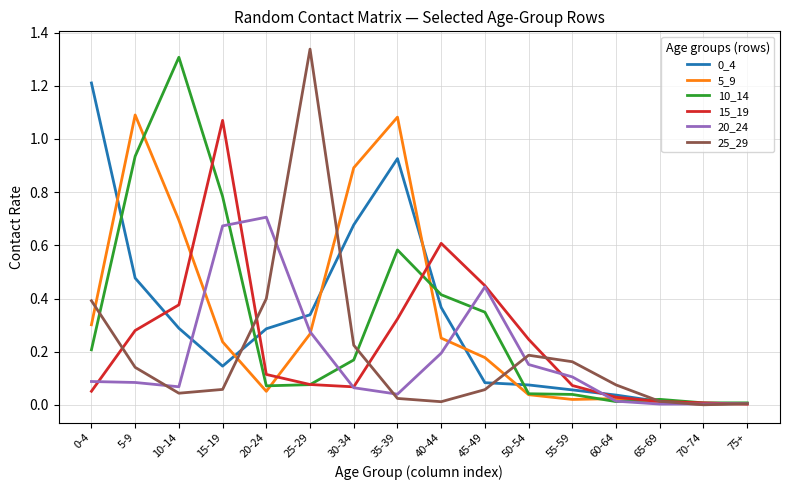

True or false: 15_19 has more than 0 points higher than both neighbors.

True